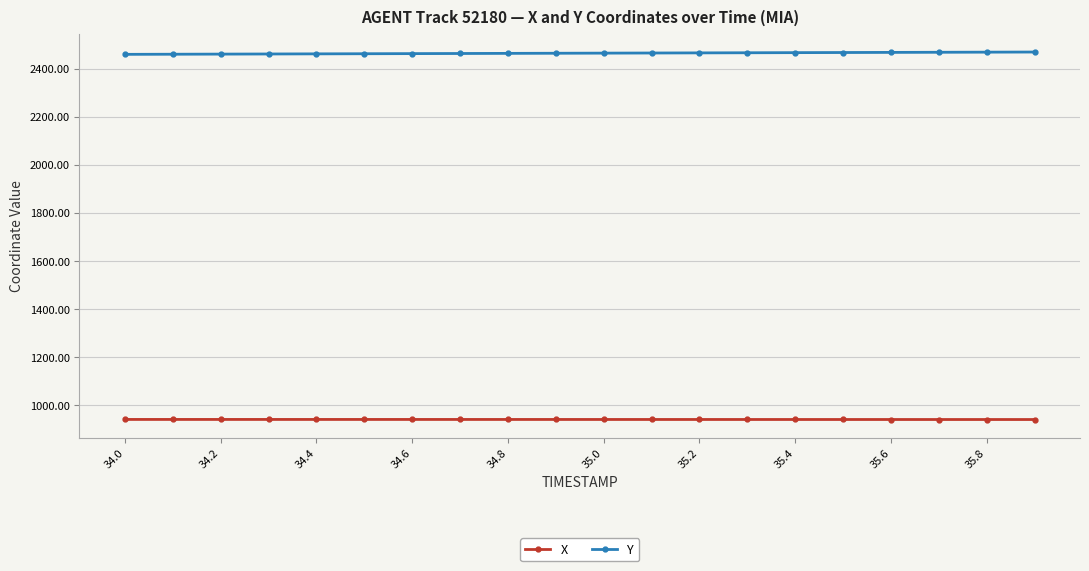

What is the maximum value for X?

941.4